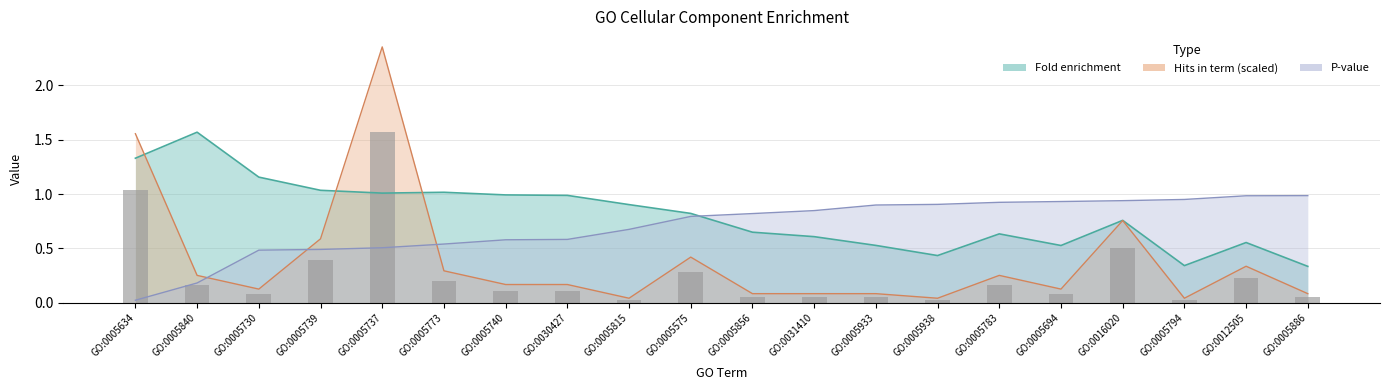

Reading right to left, list all the values displayed in this chart.

0.1	0.2	0.0	0.5	0.1	0.2	0.0	0.1	0.1	0.1	0.3	0.0	0.1	0.1	0.2	1.6	0.4	0.1	0.2	1.0